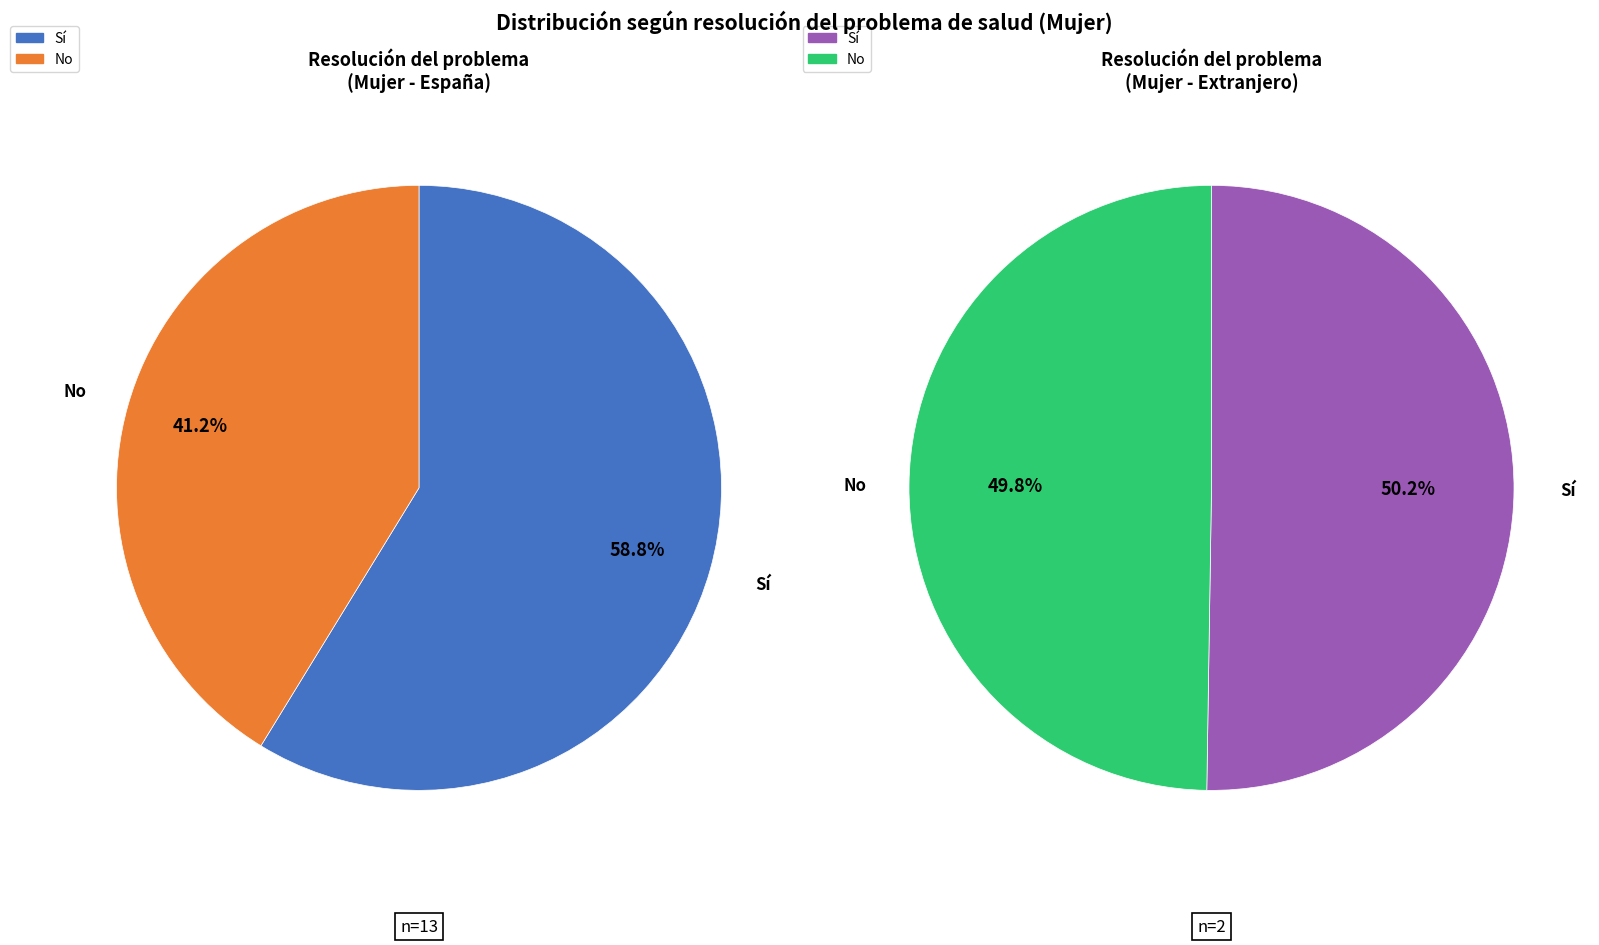

How many segments does this pie chart have?

2